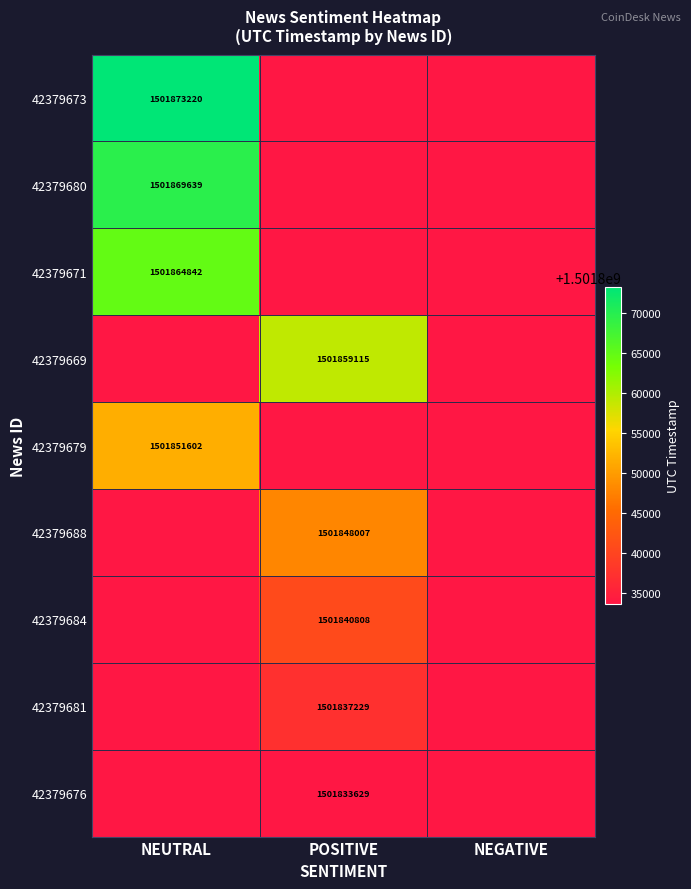

True or false: 42379676 has a value of 1501833629 at POSITIVE.

True